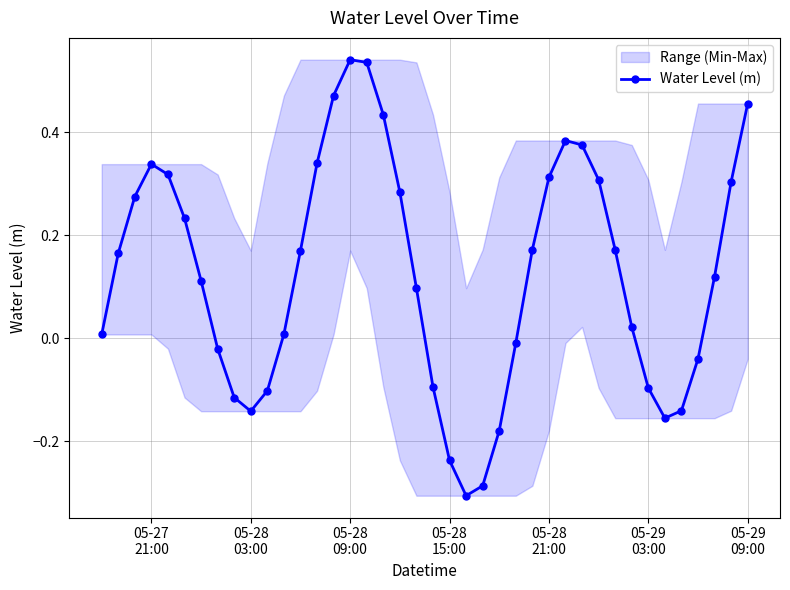

What is the value of the 39th point from the left?

0.3